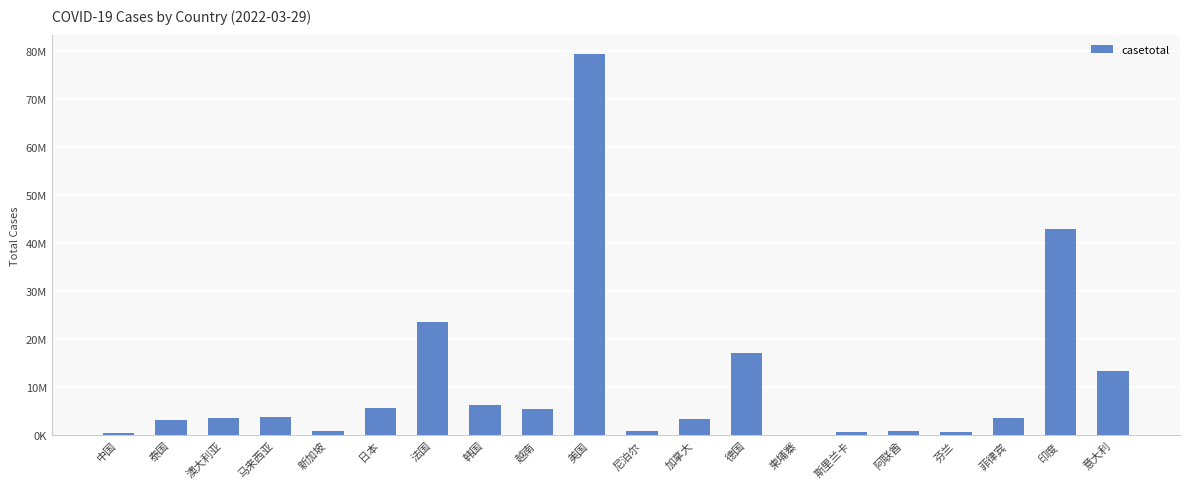

What position from the right is 越南?

12